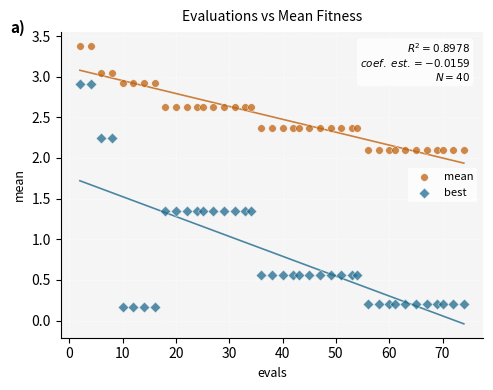

Across all data points, what is the range of X values (max minus min)?

72.0